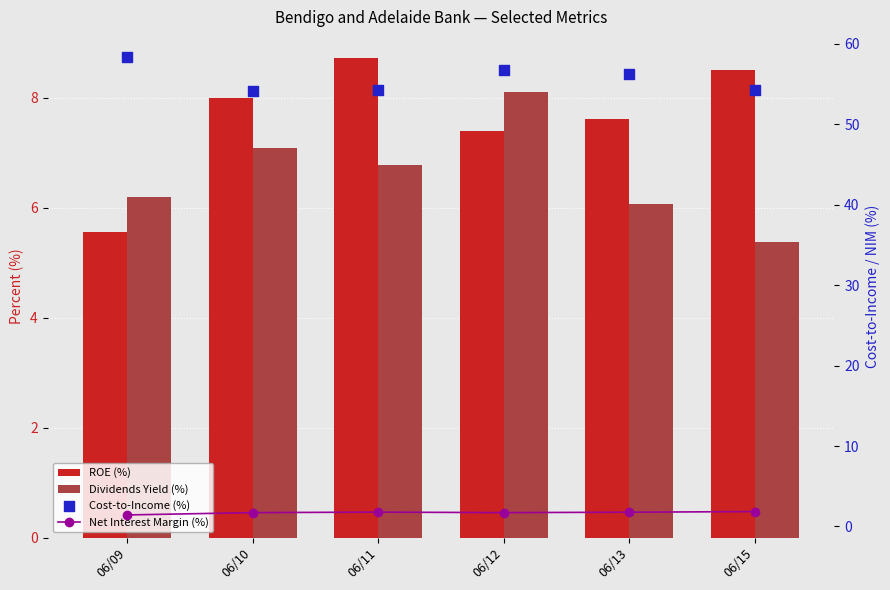

Which series reaches the maximum Y coordinate?

Cost-to-Income (%)